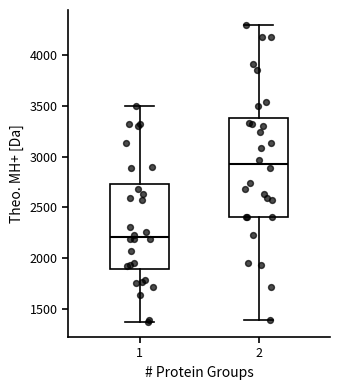

Which box's median line is the highest?

2